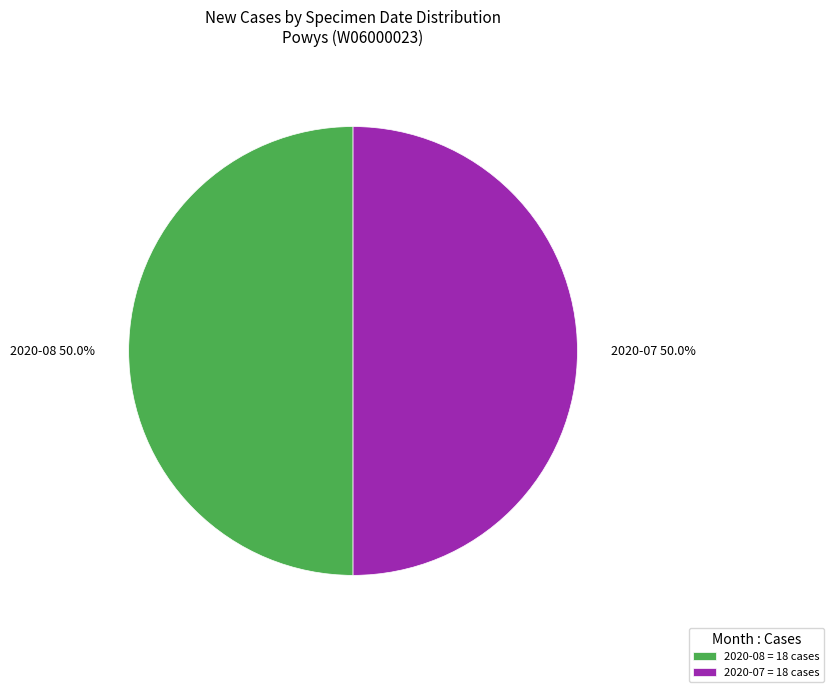

What is the ratio of the value at 2020-08 = 18 cases to the value at 2020-07 = 18 cases?

1.0